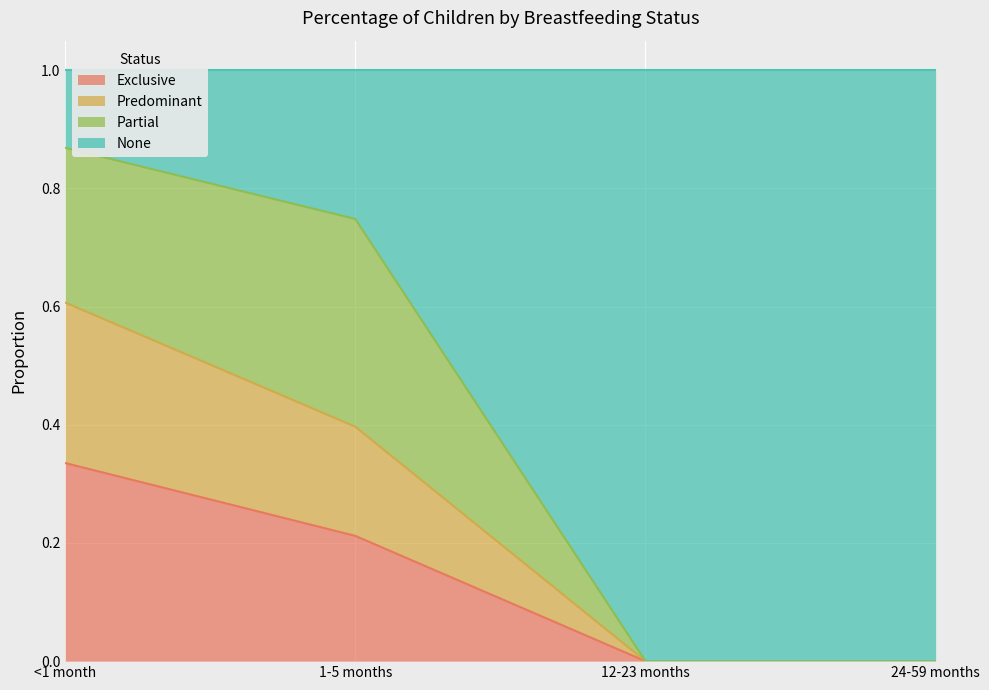

Is it true that Exclusive equals 0.0 at 24-59 months?

True